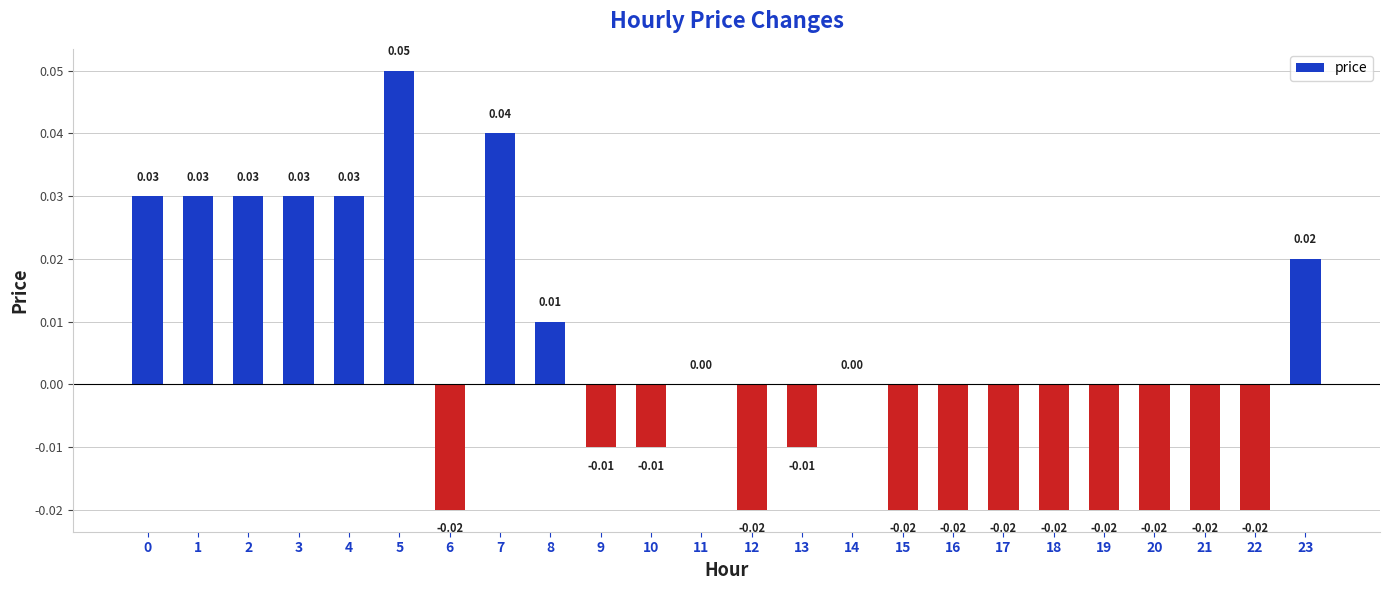

Between 16 and 8, which is larger?

8